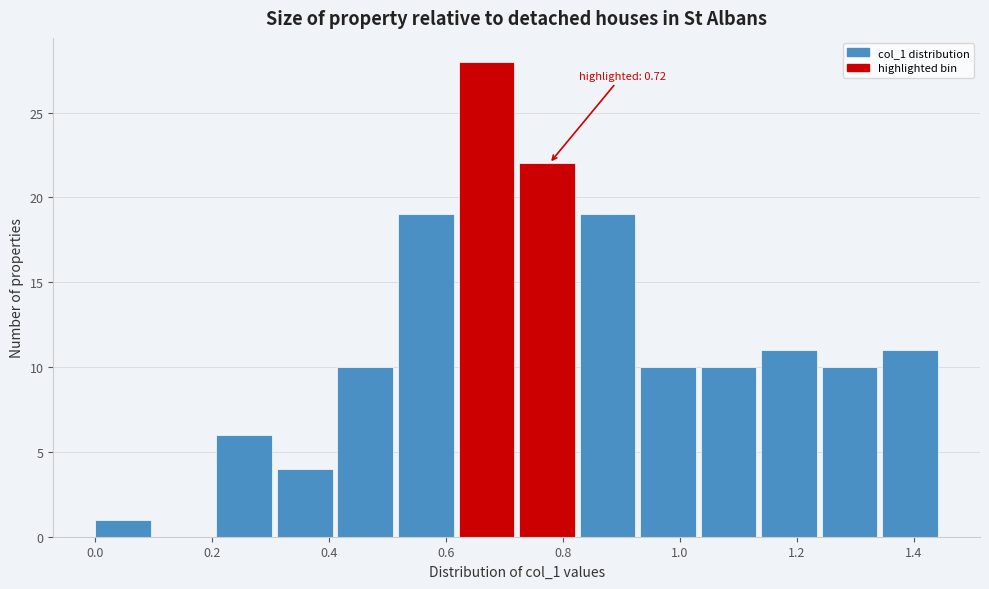

Over which range of the x-axis is the bar tallest?

0.62 to 0.72